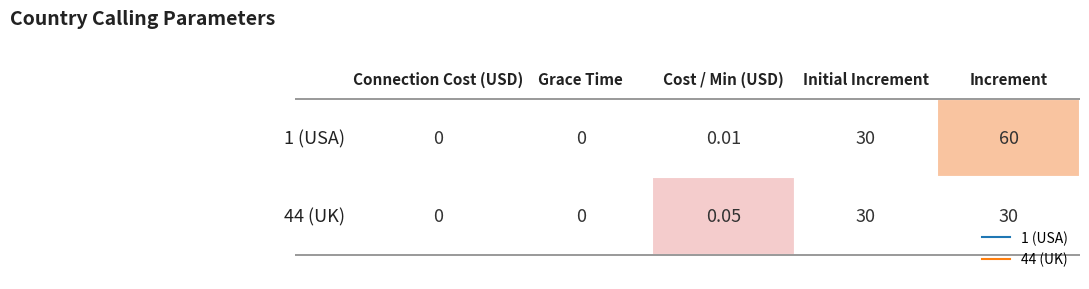

Is it true that 44 (UK) equals 0.0 at 0?

True